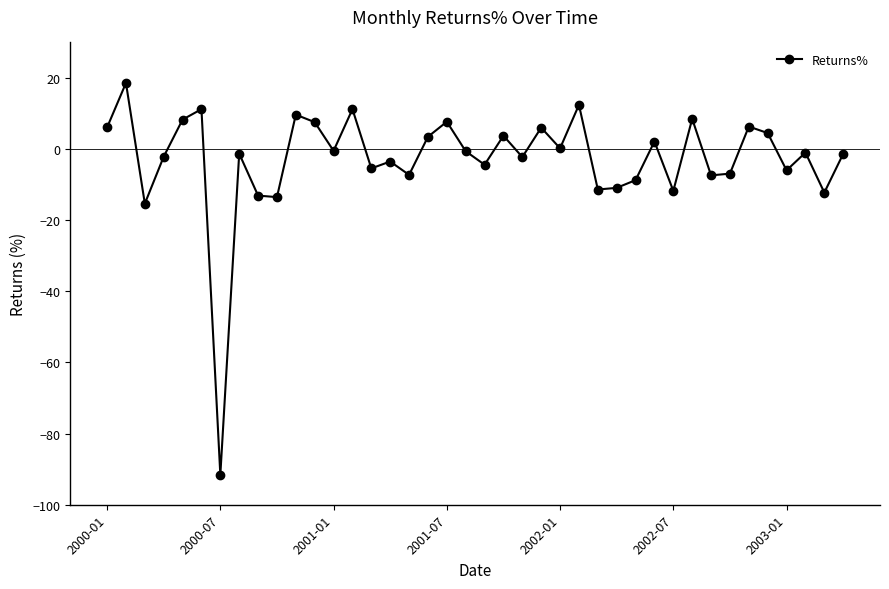

Count the number of data series in this chart.

1